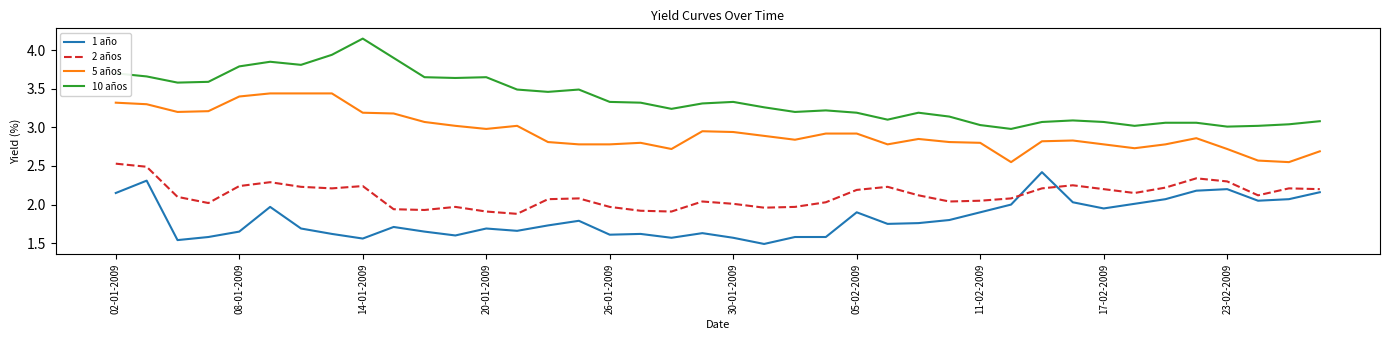

What are all the series names shown in the legend?

1 año, 2 años, 5 años, 10 años